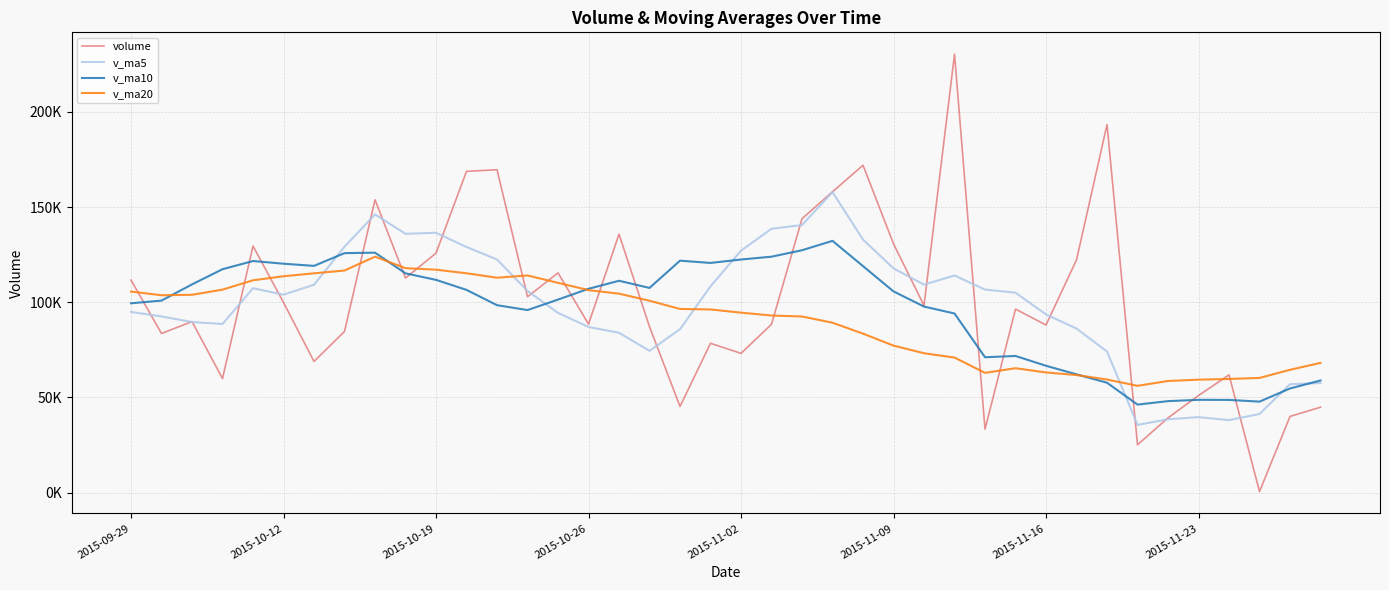

After their last crossing, which series has the higher values: volume or v_ma20?

v_ma20